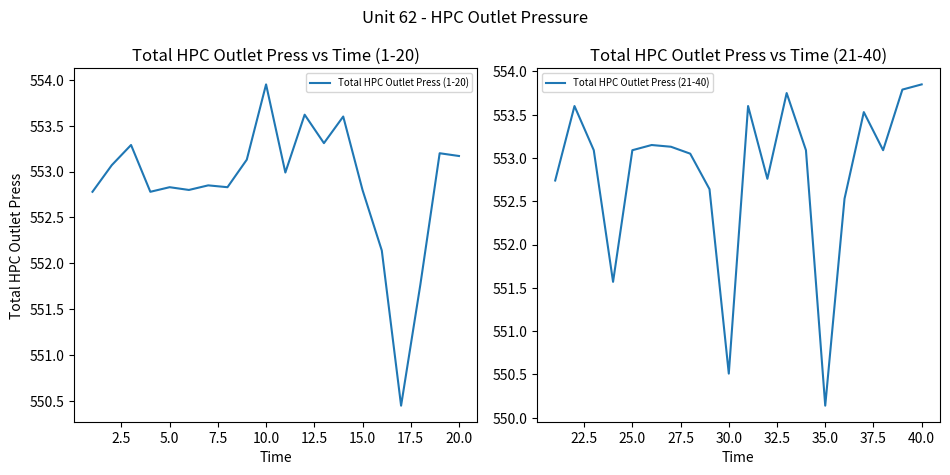

True or false: Total HPC Outlet Press (1-20) has more than 2 interior local peaks.

True